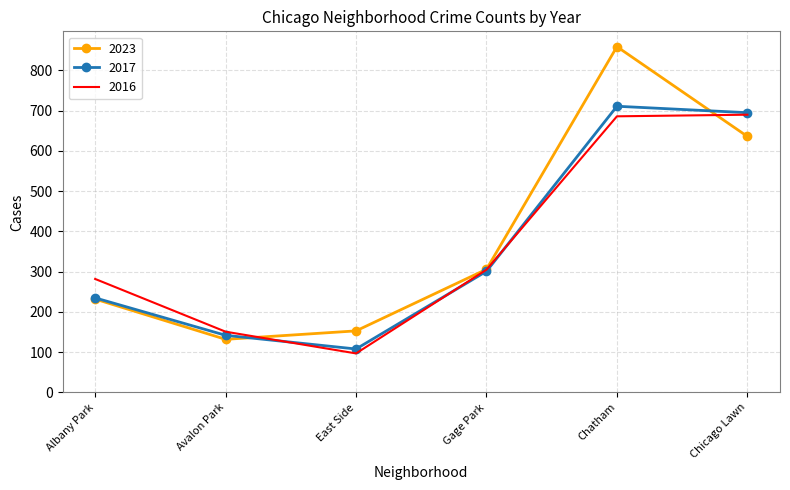

What is the difference between the 2016 values at East Side and Gage Park?

208